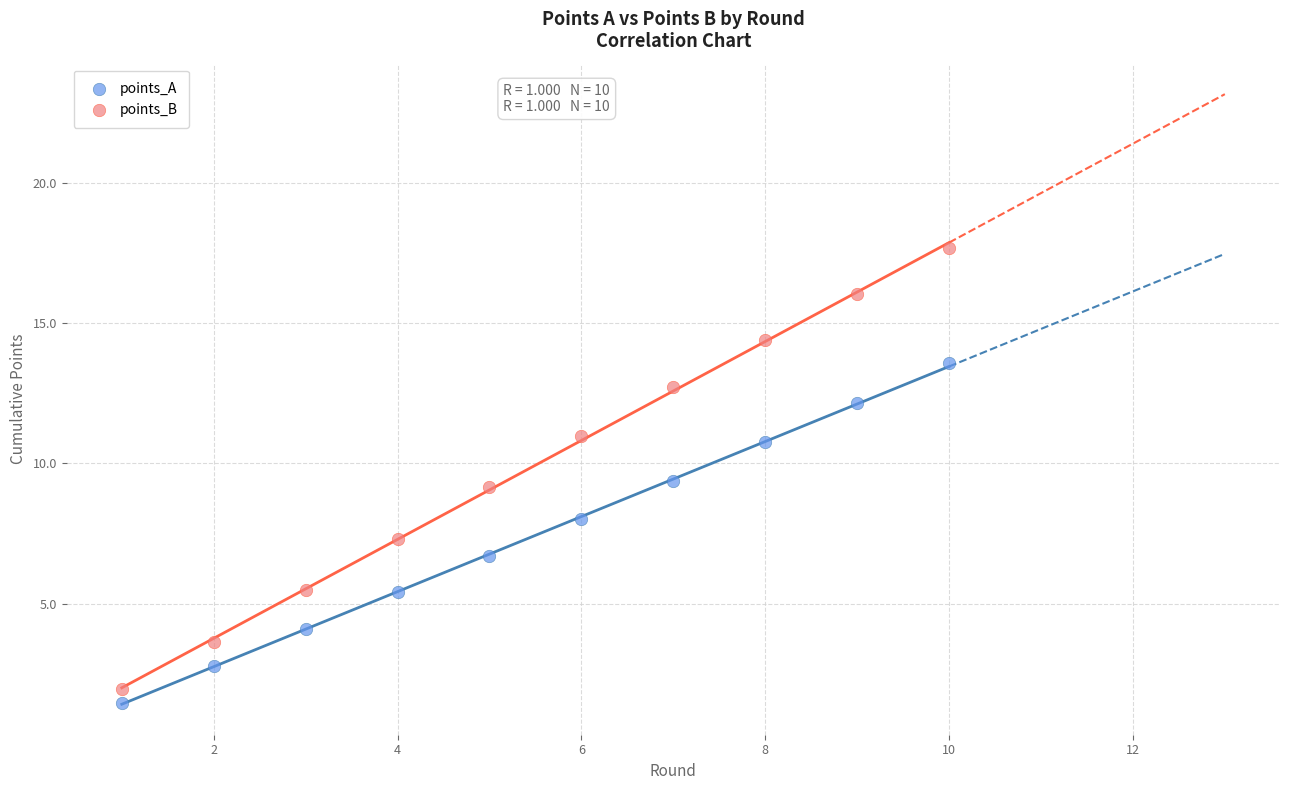

Which series has the widest spread of Y values?

points_B